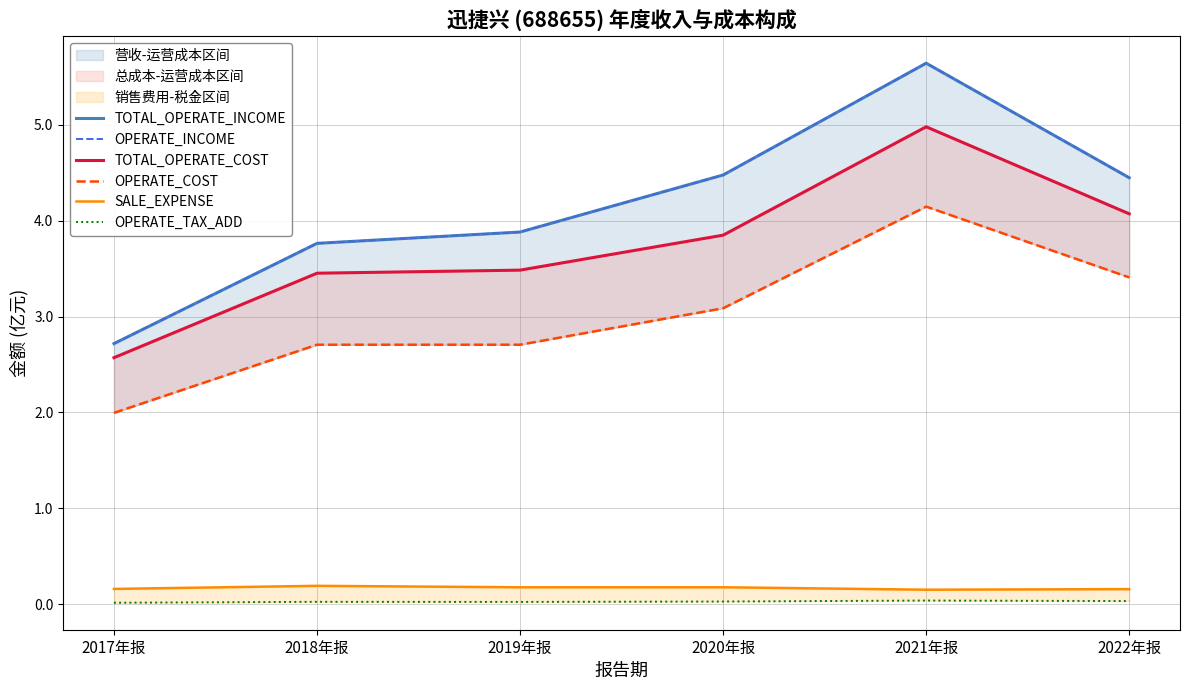

True or false: OPERATE_COST has more than 2 points higher than both neighbors.

False